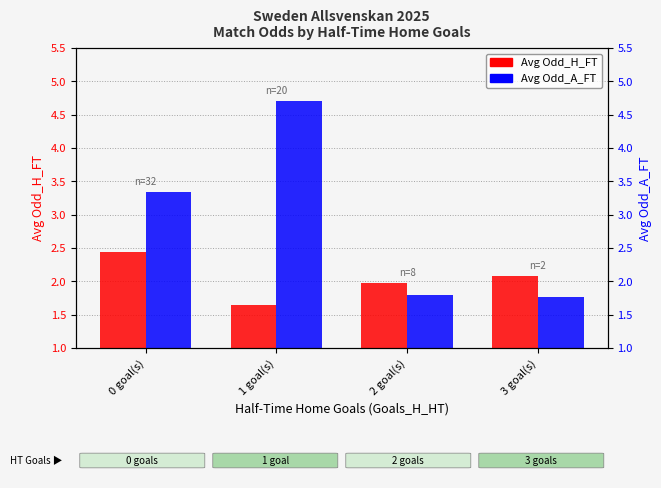

Reading left to right, extract all data points from this chart.

Avg Odd_H_FT: 2.4	1.6	2.0	2.1
Avg Odd_A_FT: 3.3	4.7	1.8	1.8